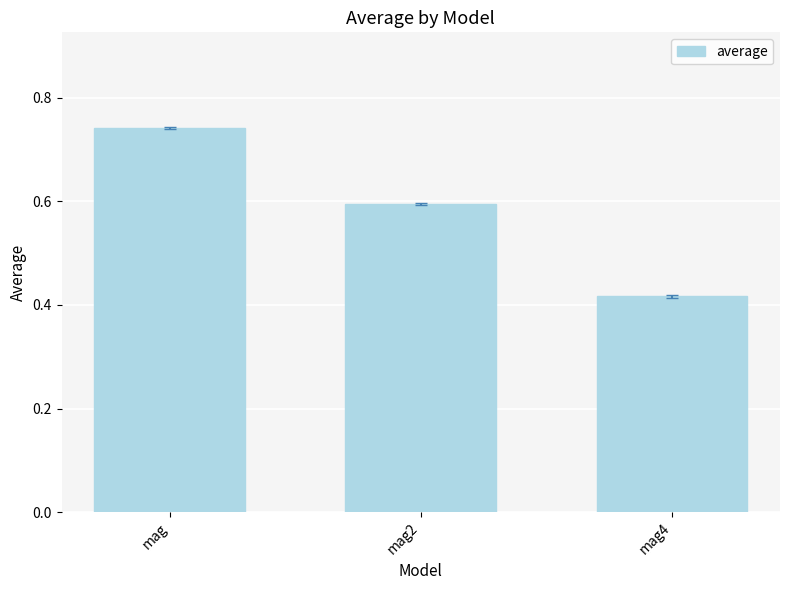

True or false: the data shows 0.3 at mag4.

False